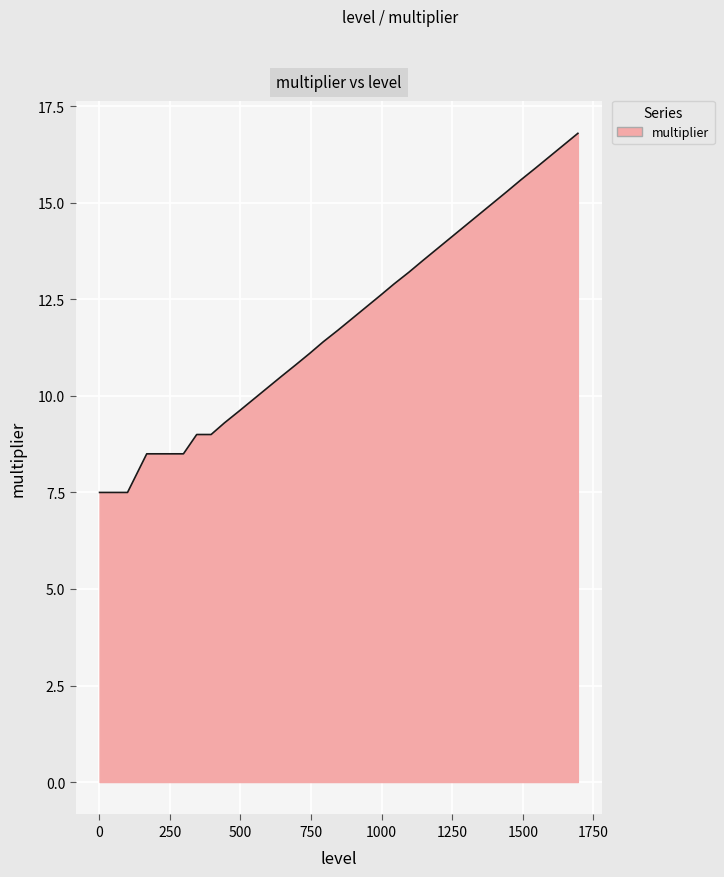

Does the chart display data point markers on the line(s)?

No